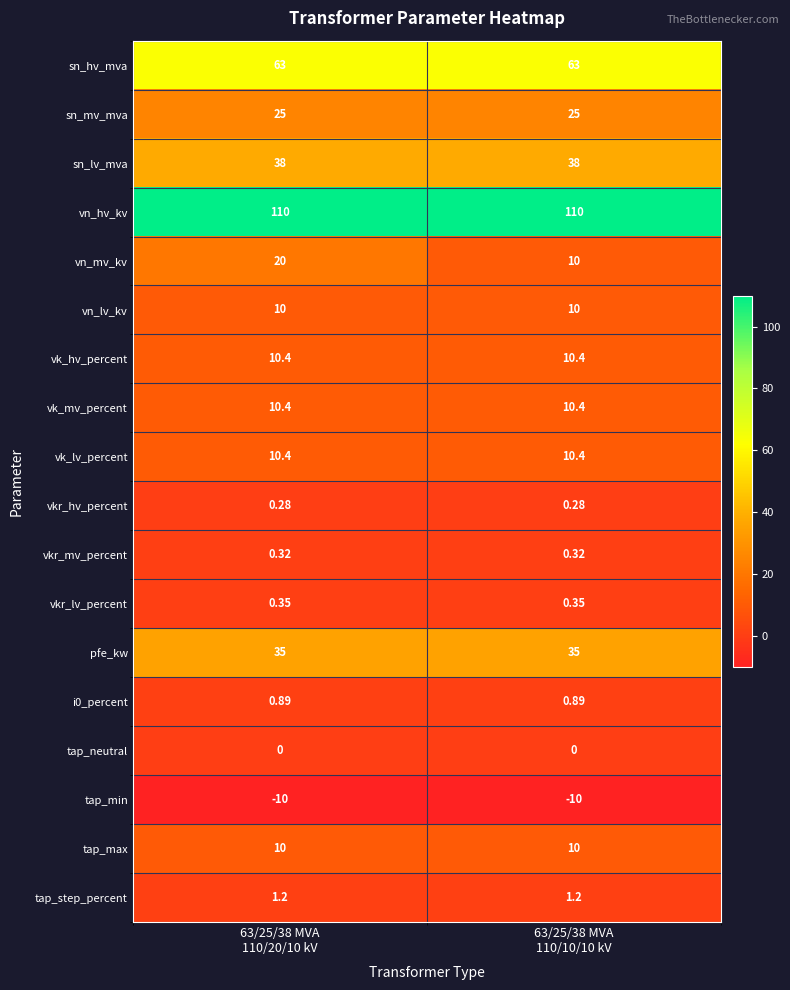

Which series has the largest total across all categories?

vn_hv_kv